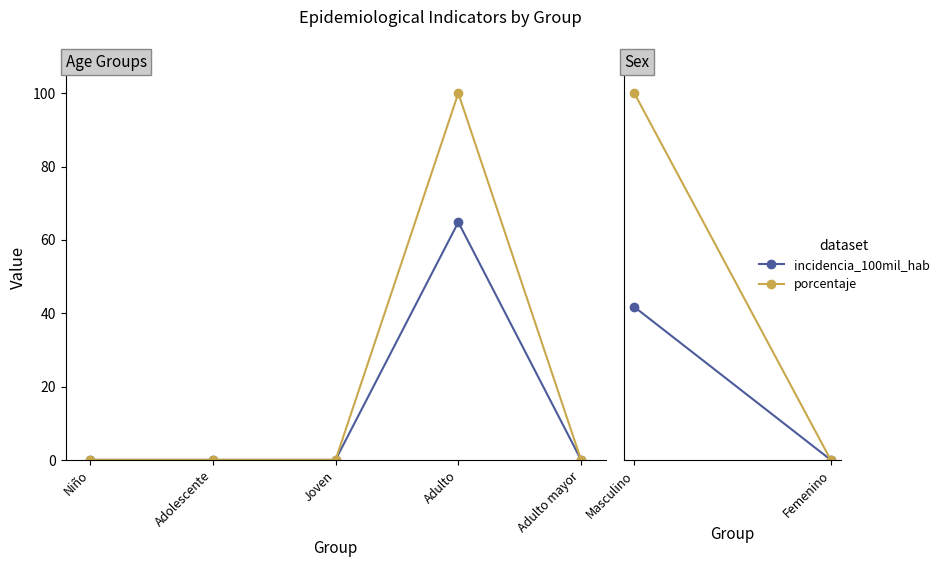

Count the number of categories in the chart.

5